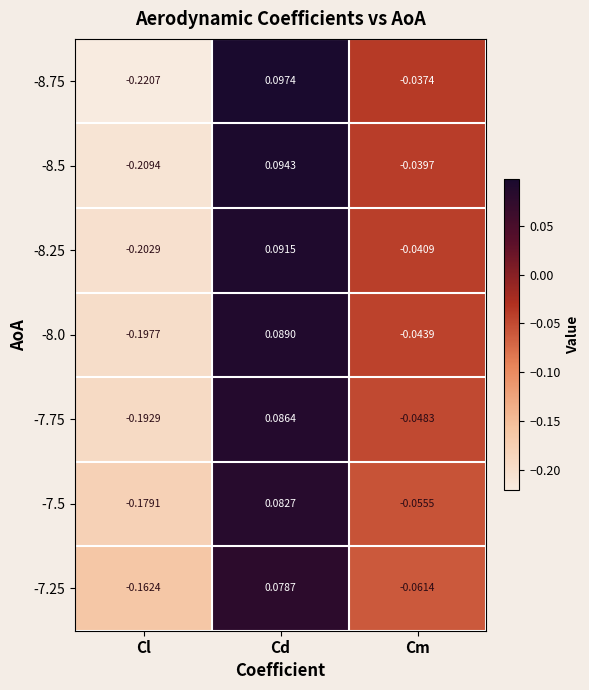

At which category is the sum across all series the highest?

Cd